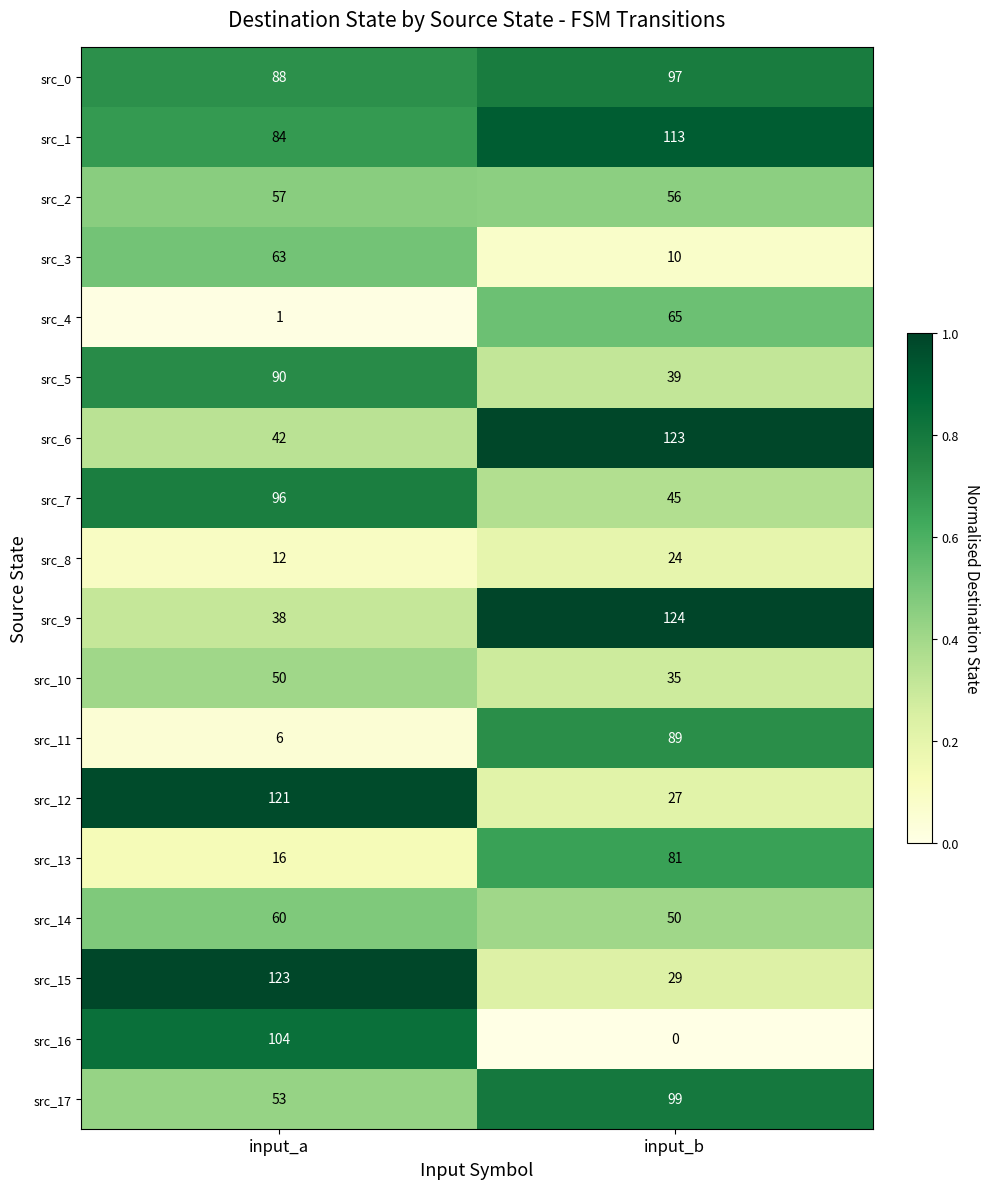

At which label is src_2 closest to 56?

input_b